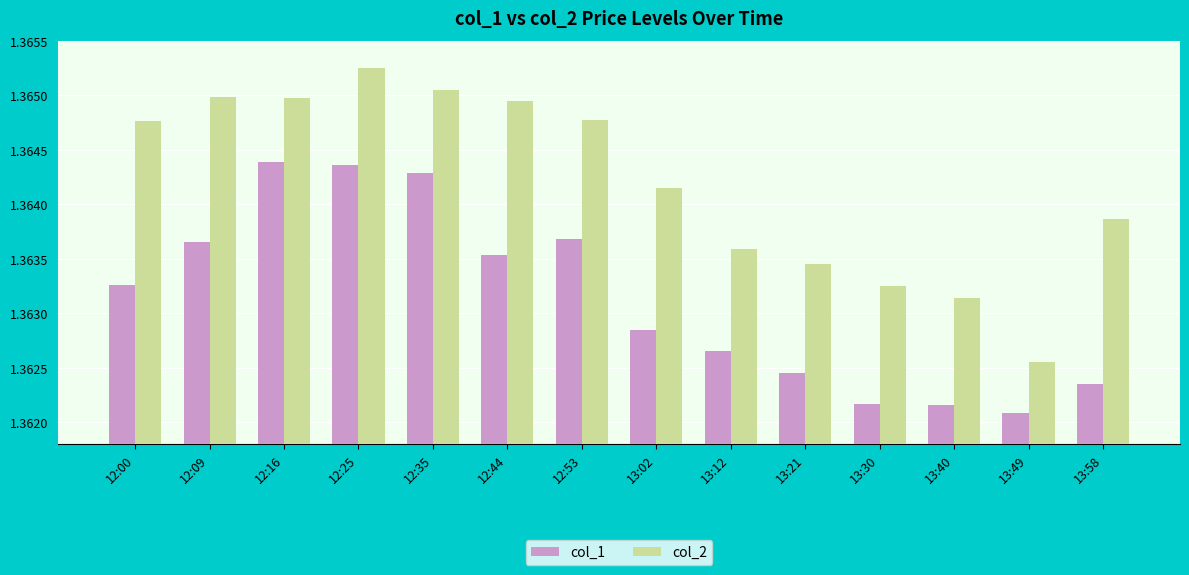

At which category is the sum across all series the highest?

12:25